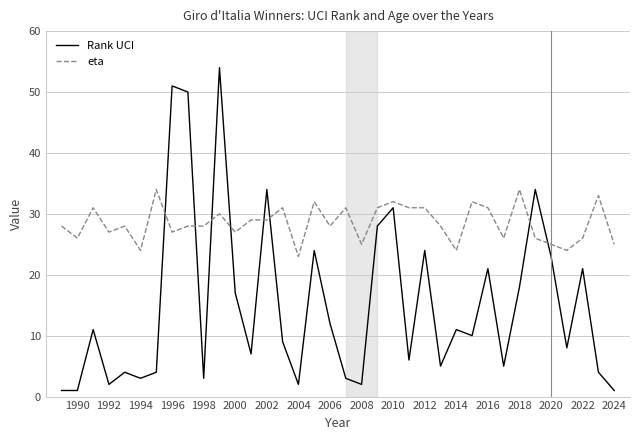

What is the difference between the maximum and minimum values in the eta series?

11